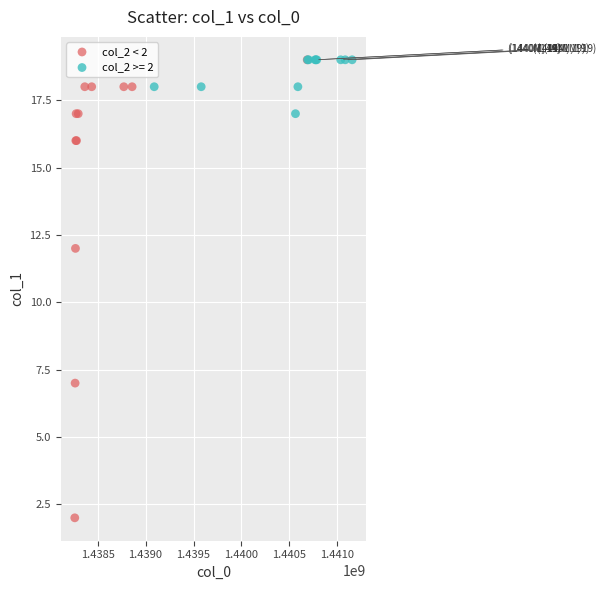

Which series reaches the minimum Y coordinate?

col_2 < 2